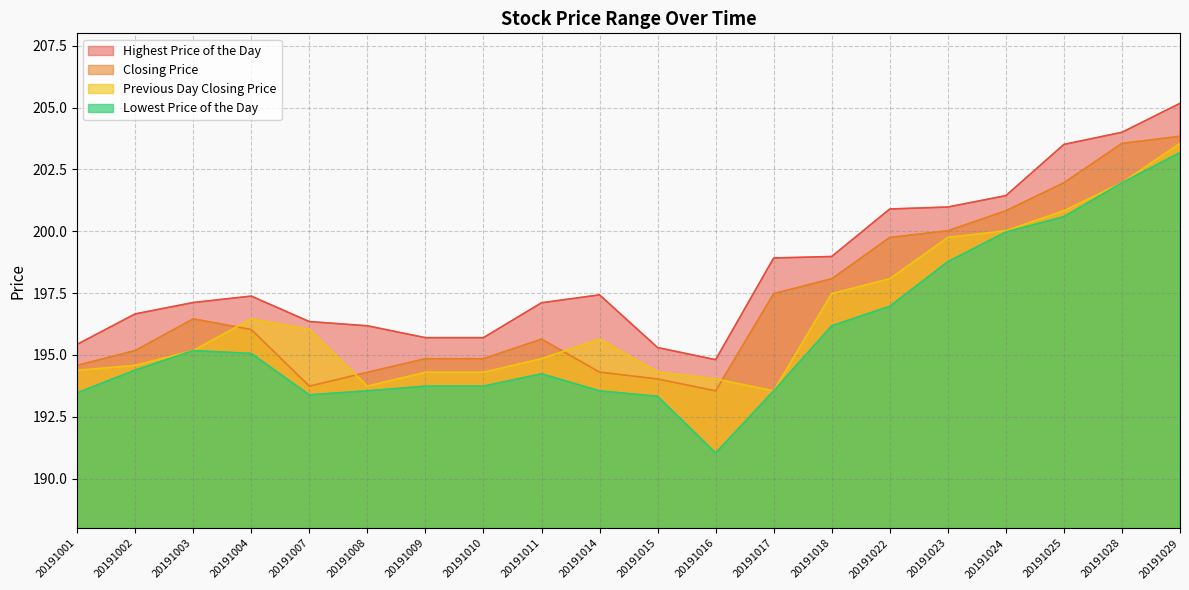

Which series has the widest spread of values?

Lowest Price of the Day